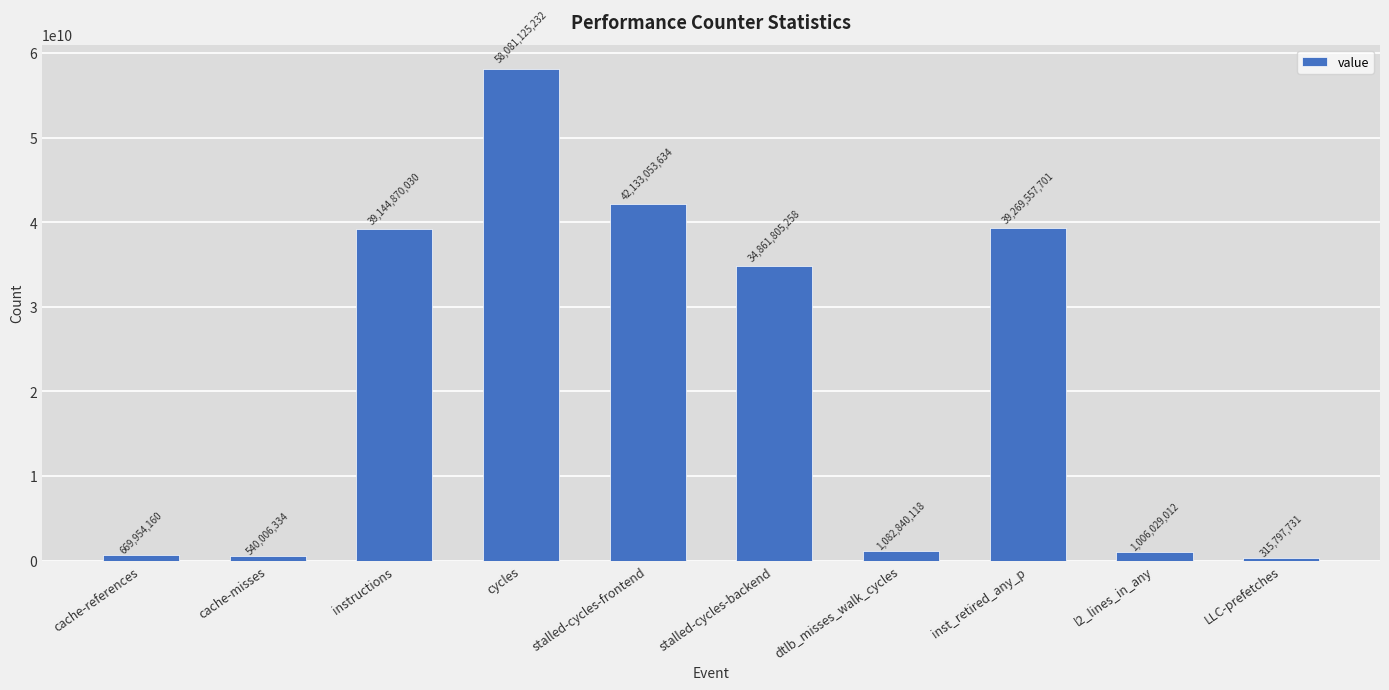

Does the chart contain stacked bars?

No